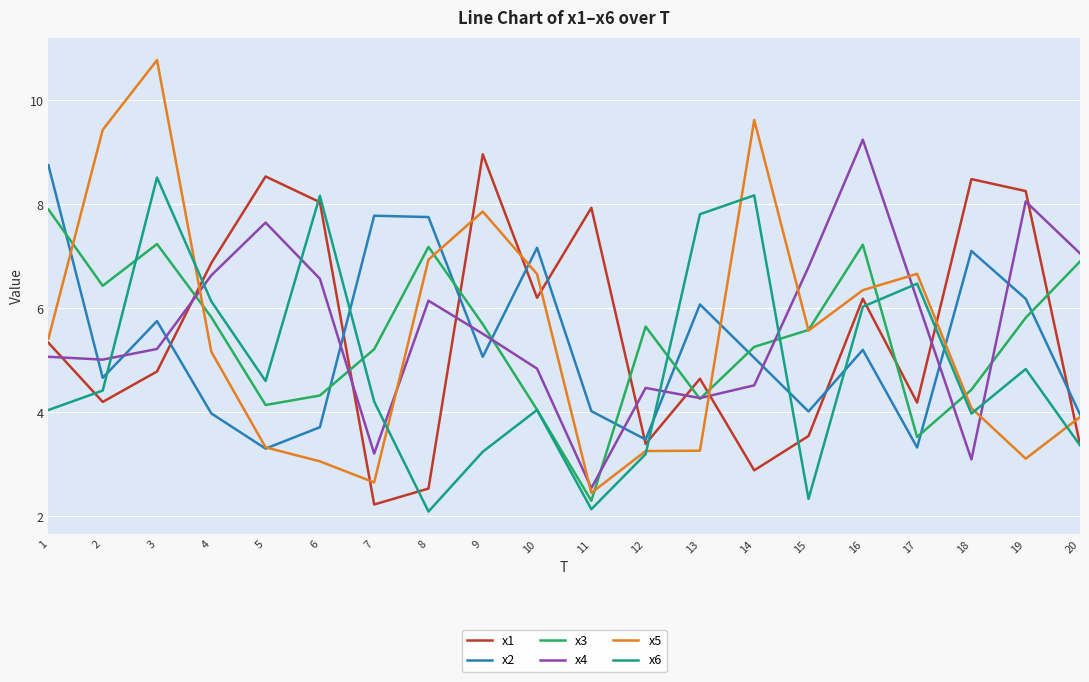

What is the difference between the maximum and minimum values in the x2 series?

5.5